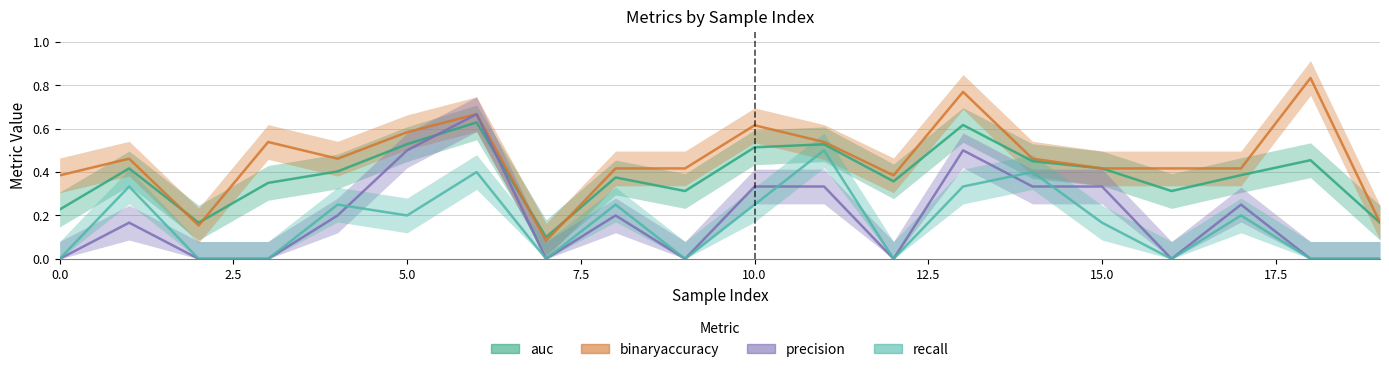

Reading right to left, what are all the values shown in this chart?

auc: 0.2	0.5	0.4	0.3	0.4	0.5	0.6	0.4	0.5	0.5	0.3	0.4	0.1	0.6	0.5	0.4	0.3	0.2	0.4	0.2
binaryaccuracy: 0.2	0.8	0.4	0.4	0.4	0.5	0.8	0.4	0.5	0.6	0.4	0.4	0.1	0.7	0.6	0.5	0.5	0.2	0.5	0.4
precision: 0.0	0.0	0.2	0.0	0.3	0.3	0.5	0.0	0.3	0.3	0.0	0.2	0.0	0.7	0.5	0.2	0.0	0.0	0.2	0.0
recall: 0.0	0.0	0.2	0.0	0.2	0.4	0.3	0.0	0.5	0.2	0.0	0.2	0.0	0.4	0.2	0.2	0.0	0.0	0.3	0.0